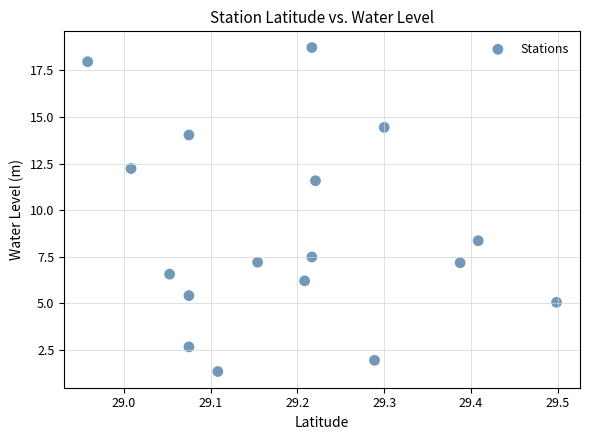

What is the range of X values (max minus min)?

0.5